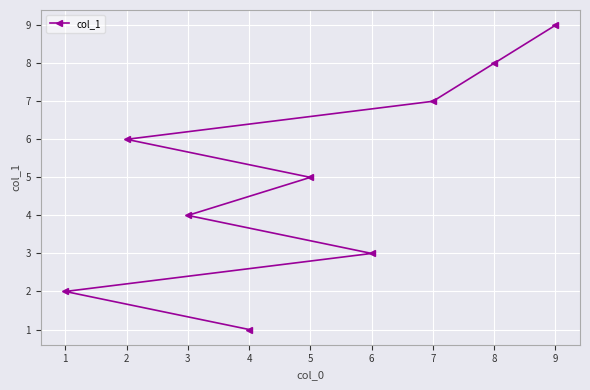

What is the value of the 9th point from the left?

9